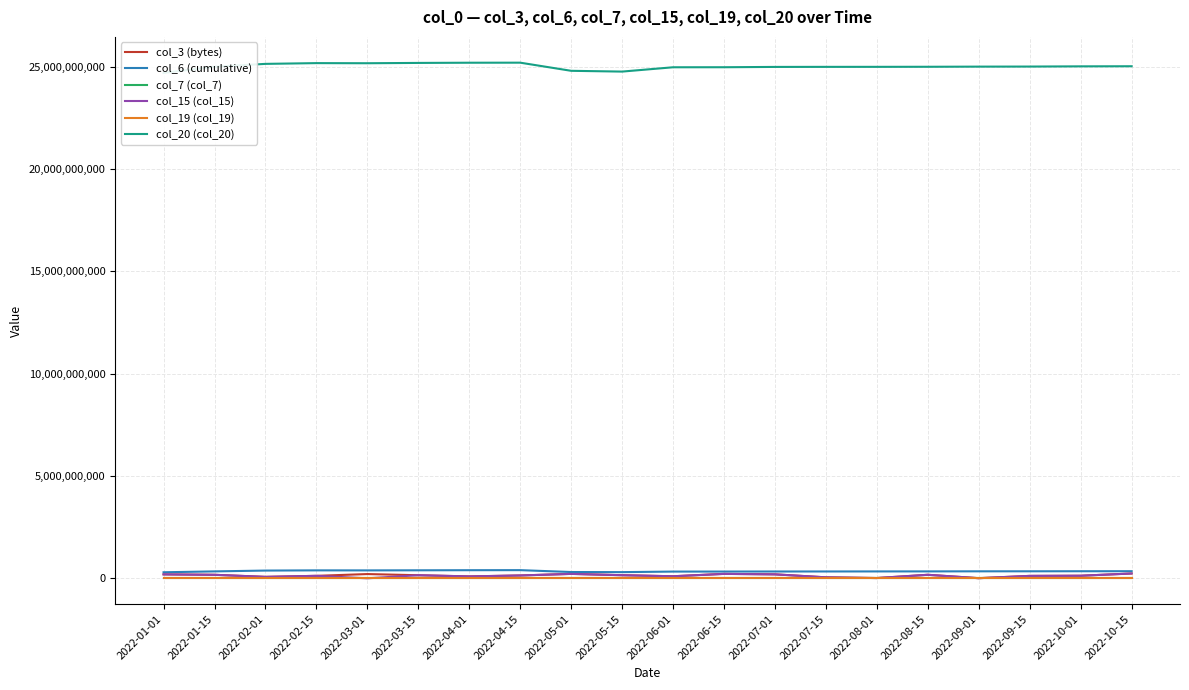

True or false: col_20 (col_20) and col_6 (cumulative) intersect in this chart.

False